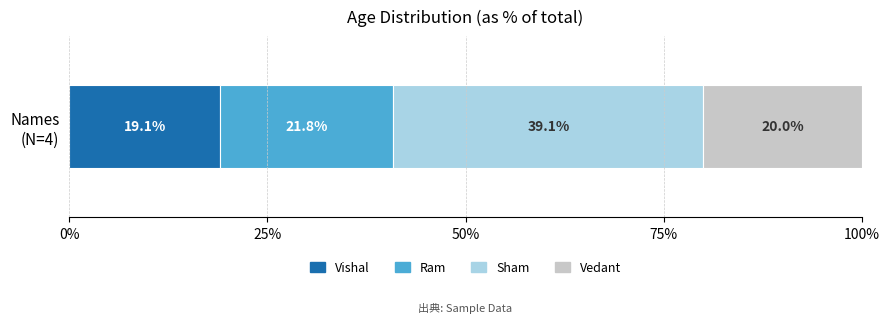

What is the lowest value of the Vishal series?

19.1